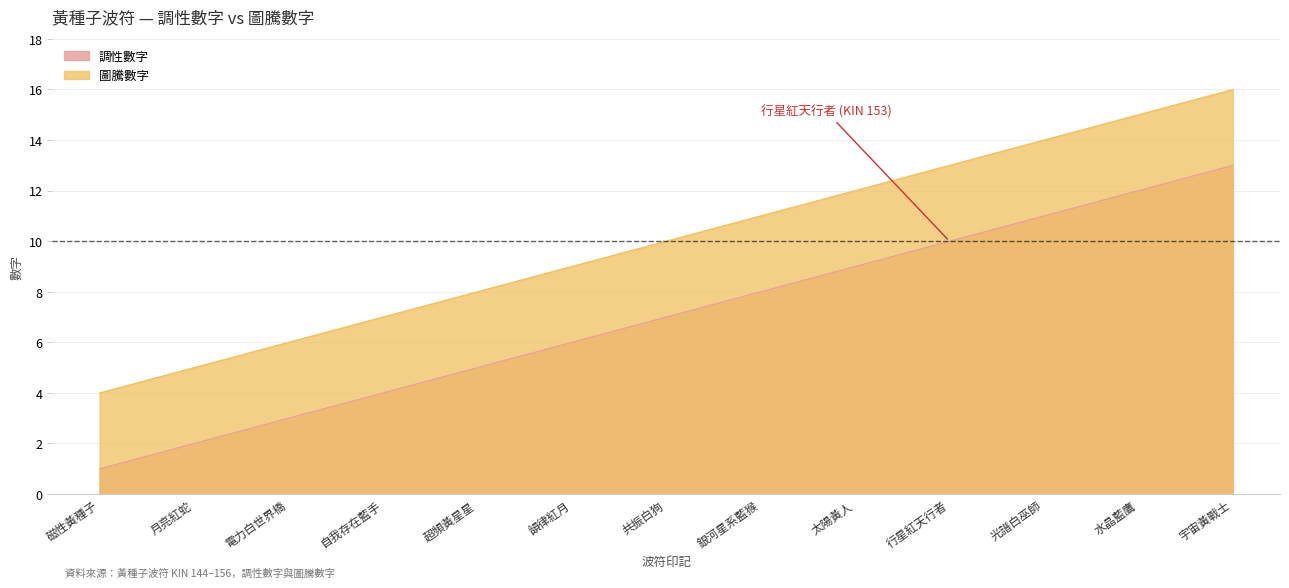

Reading left to right, list all the values displayed in this chart.

調性數字: 1	2	3	4	5	6	7	8	9	10	11	12	13
圖騰數字: 4	5	6	7	8	9	10	11	12	13	14	15	16